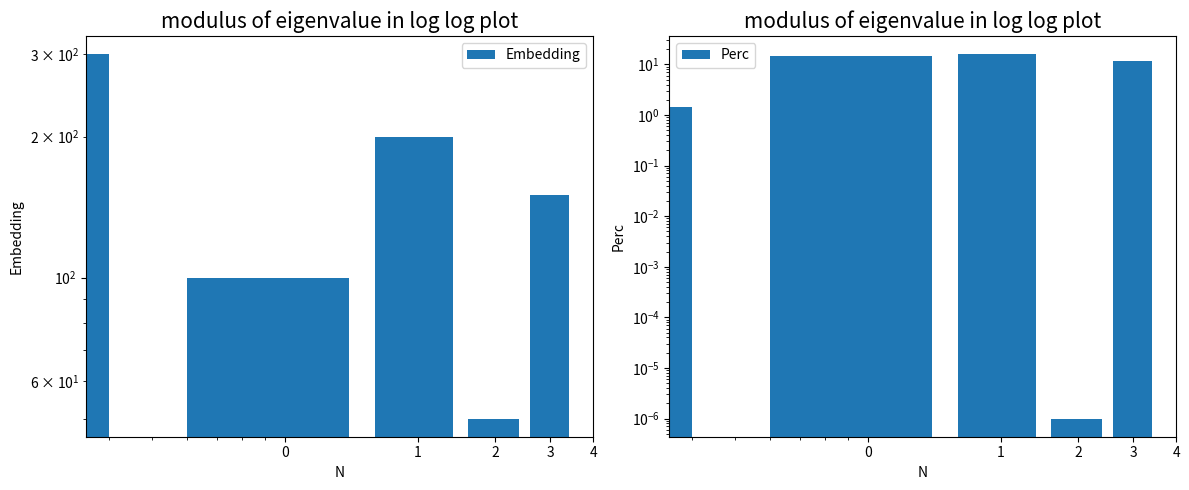

What is the sum of all Perc values?

43.5